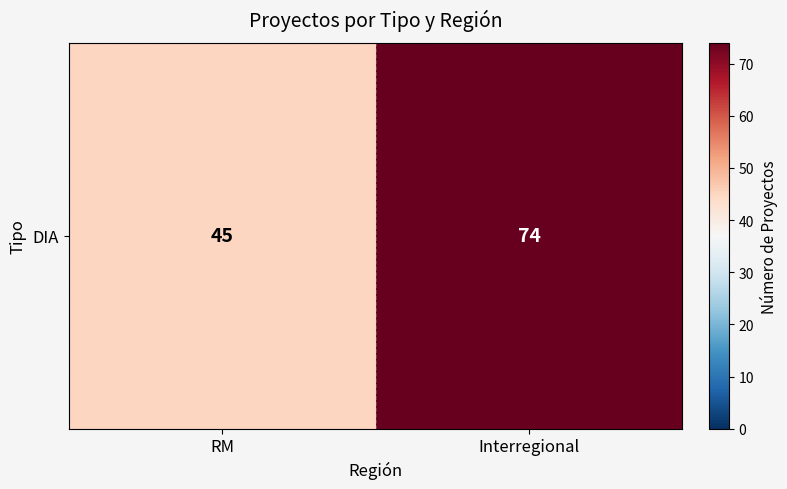

Reading left to right, extract all data points from this chart.

45	74